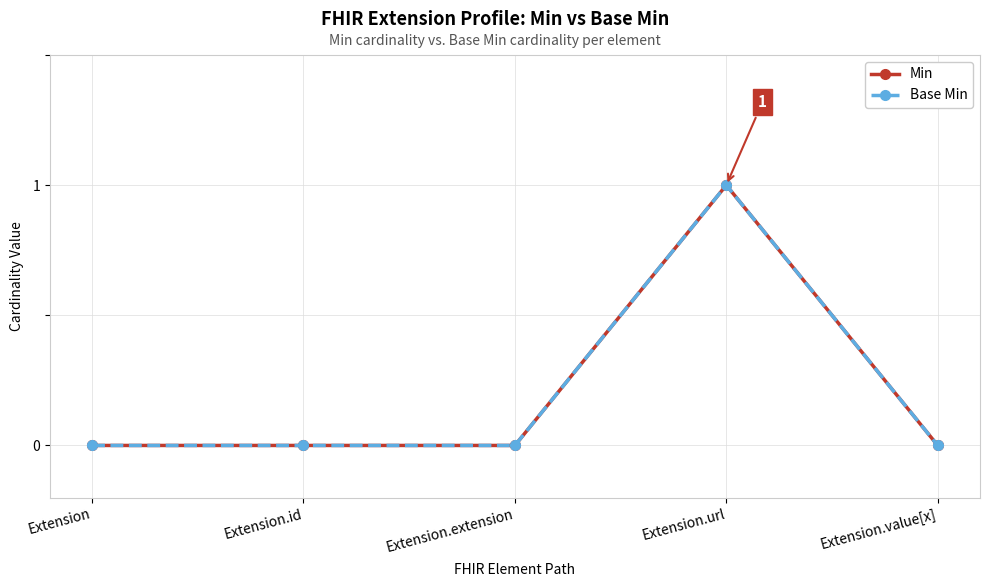

Reading right to left, extract all data points from this chart.

Min: 0	1	0	0	0
Base Min: 0	1	0	0	0